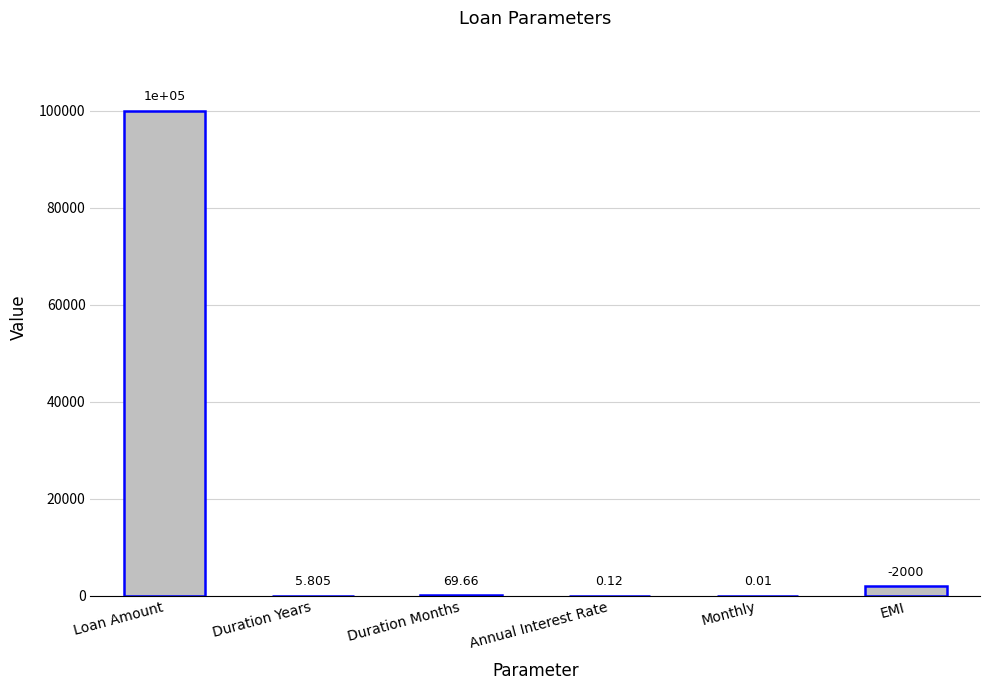

Where is the data nearest to the value 50000?

EMI